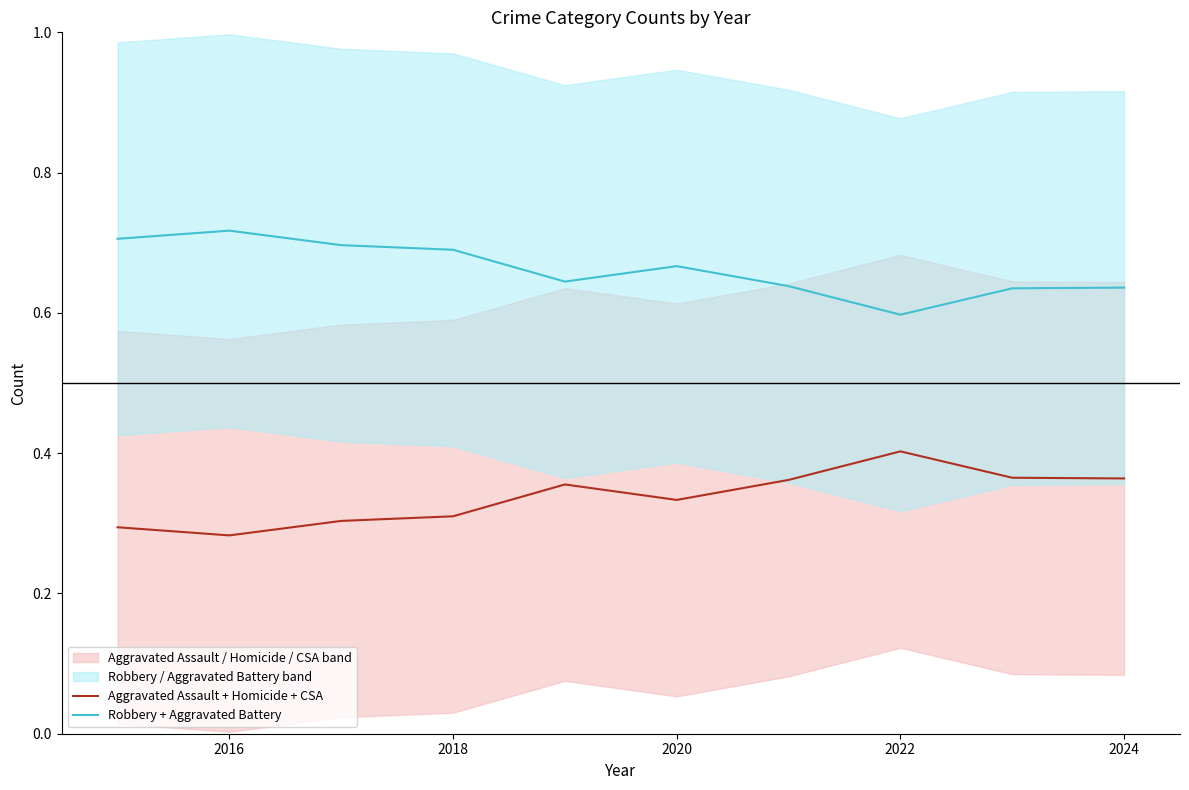

At which category does Aggravated Assault + Homicide + CSA reach its first local valley?

2016